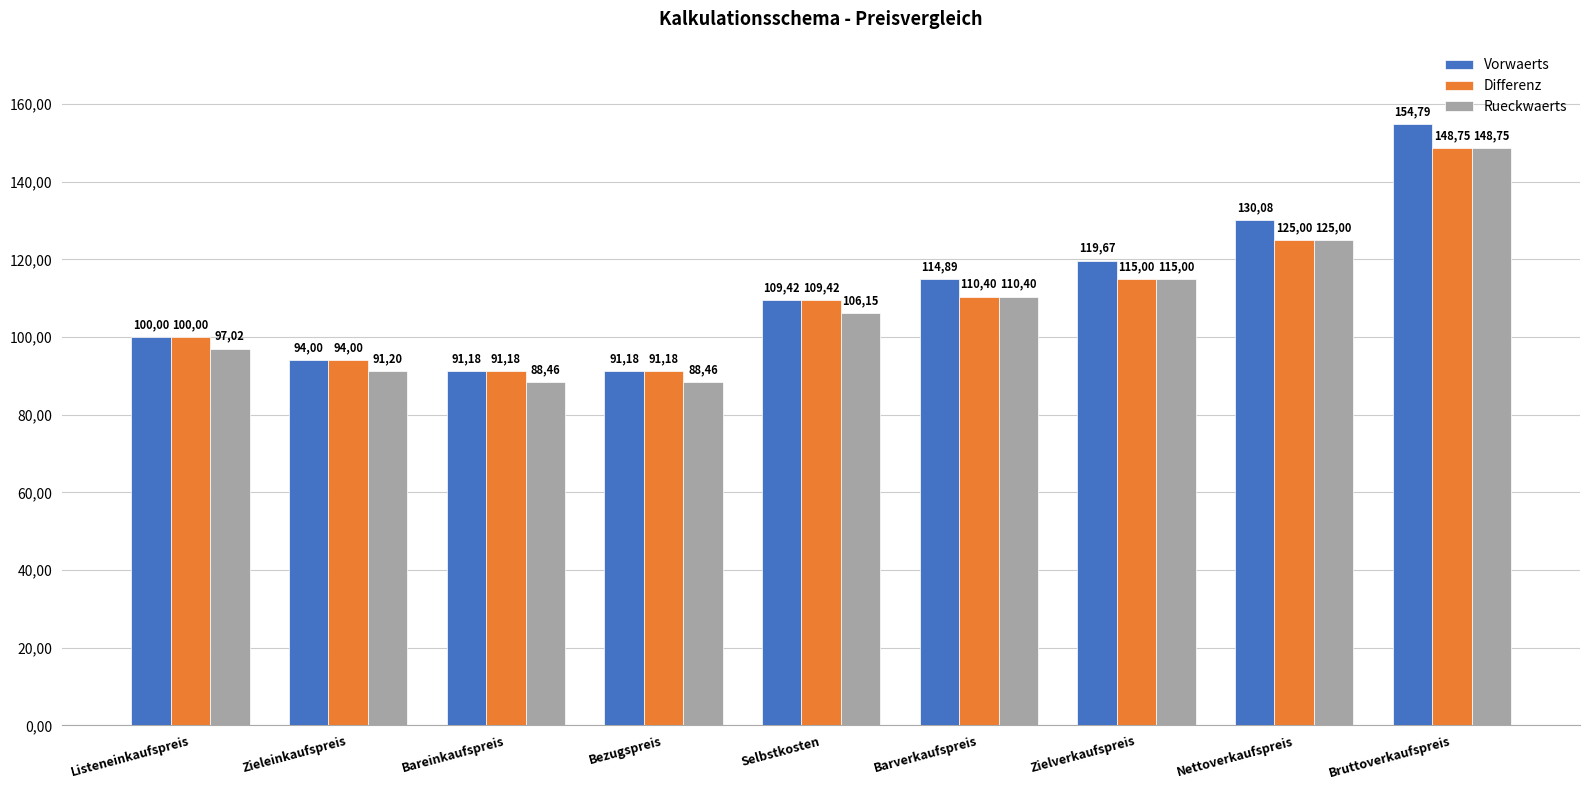

Which series has the largest total across all categories?

Vorwaerts